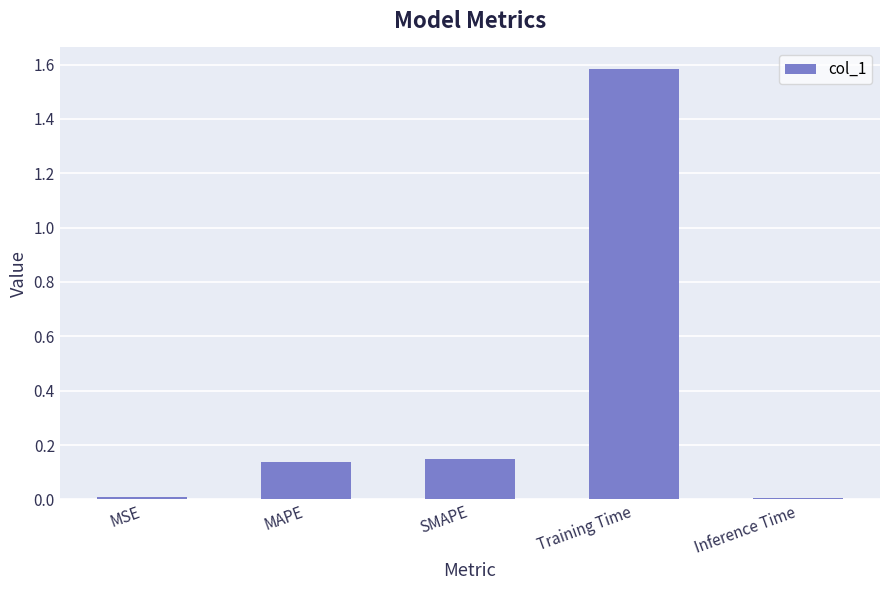

Is it true that the value at Training Time is 1.6?

True